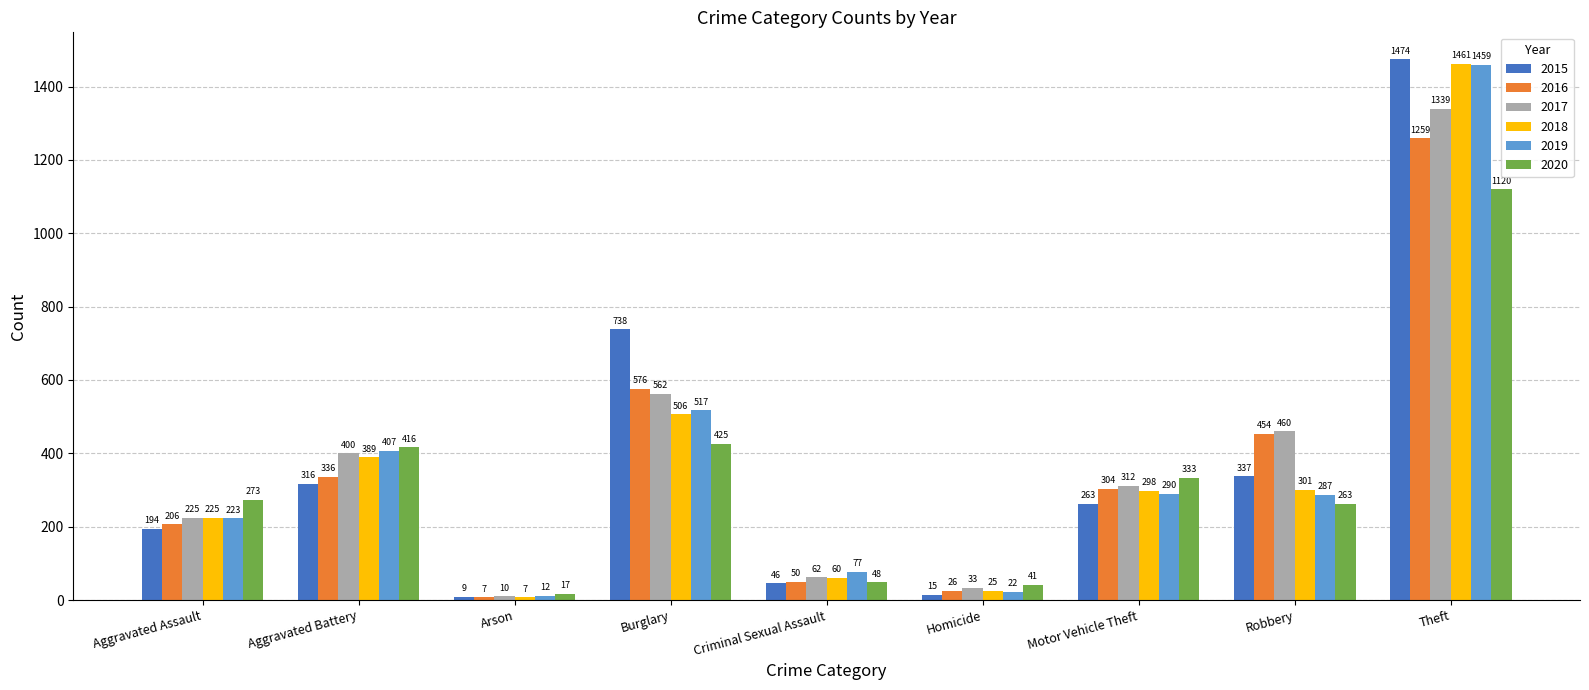

The 2020 series shows 425 at Burglary. True or false?

True